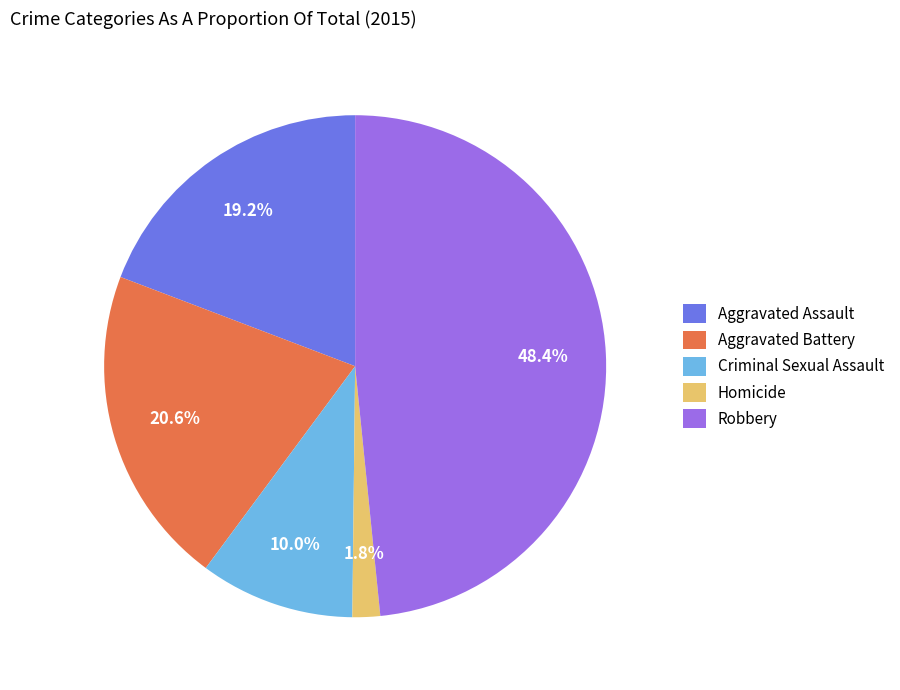

To the nearest percent, what portion does Robbery represent?

48%